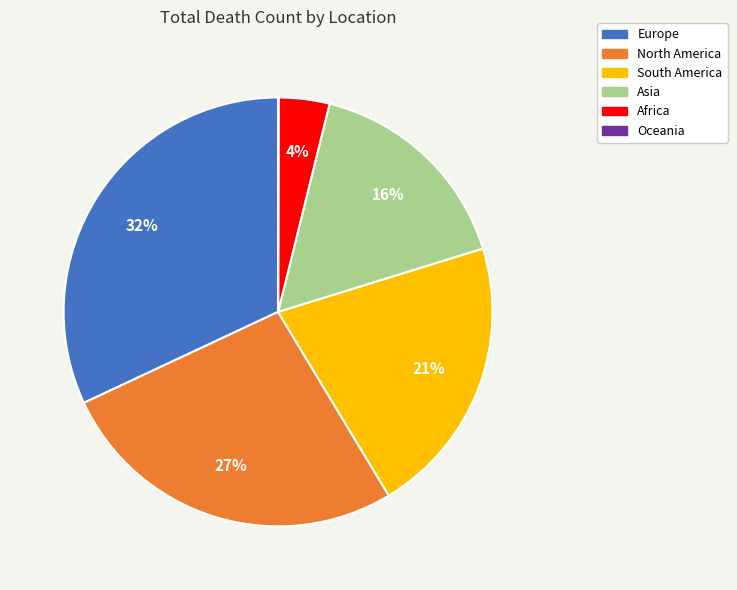

Is there any slice that represents more than half of the pie?

No